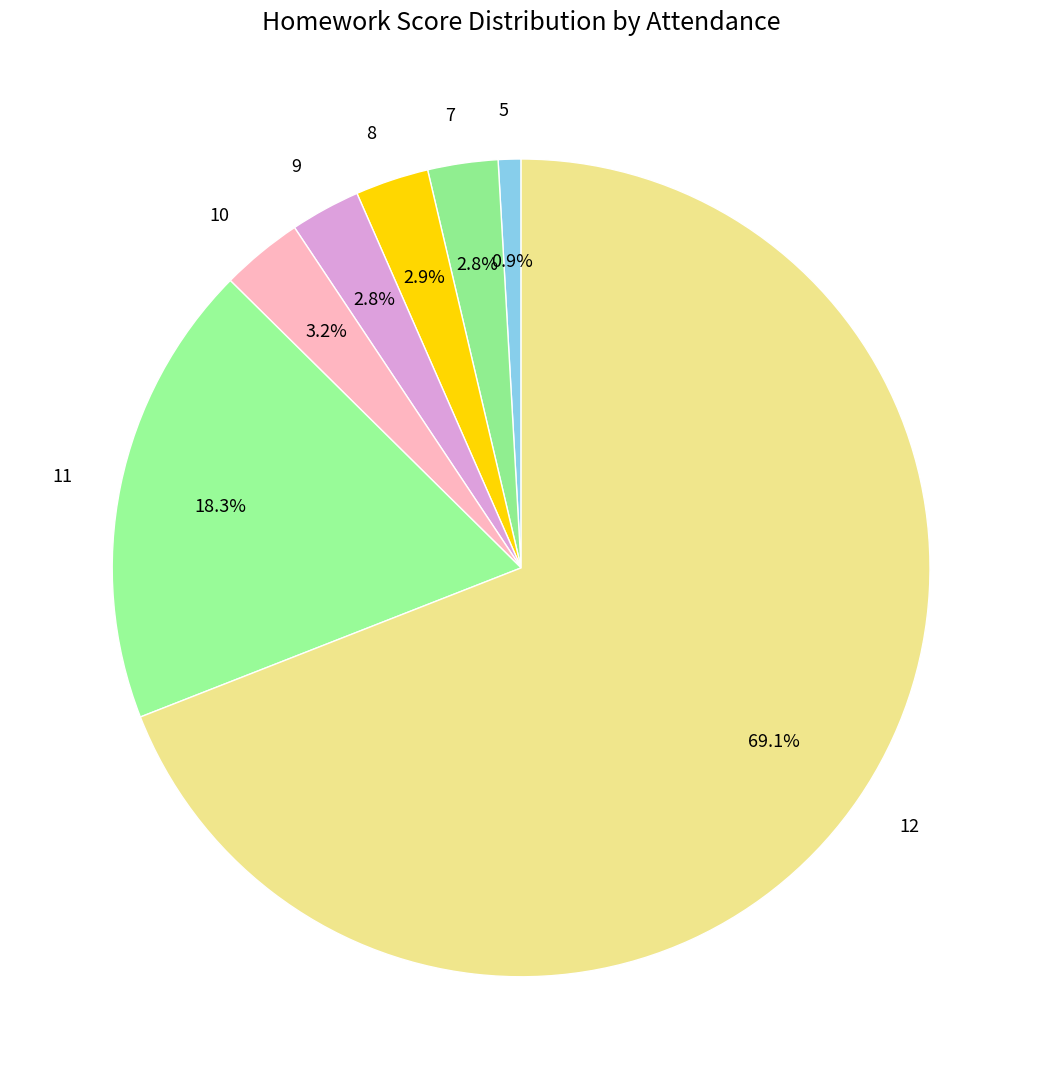

Is 12 the majority of the pie?

Yes